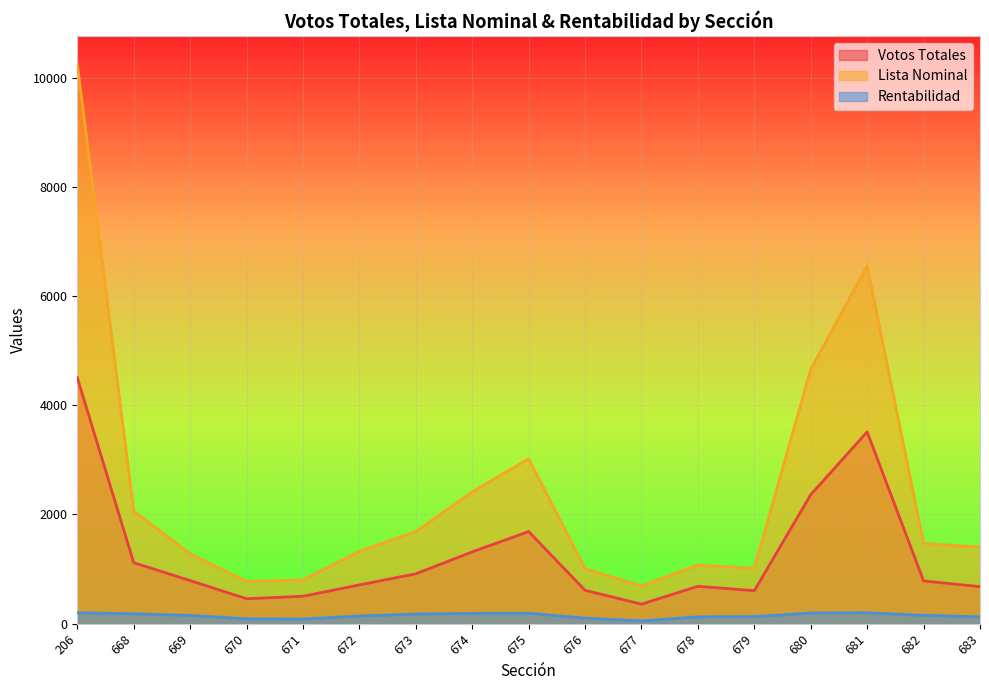

How many data points in Votos Totales are above 783?

8